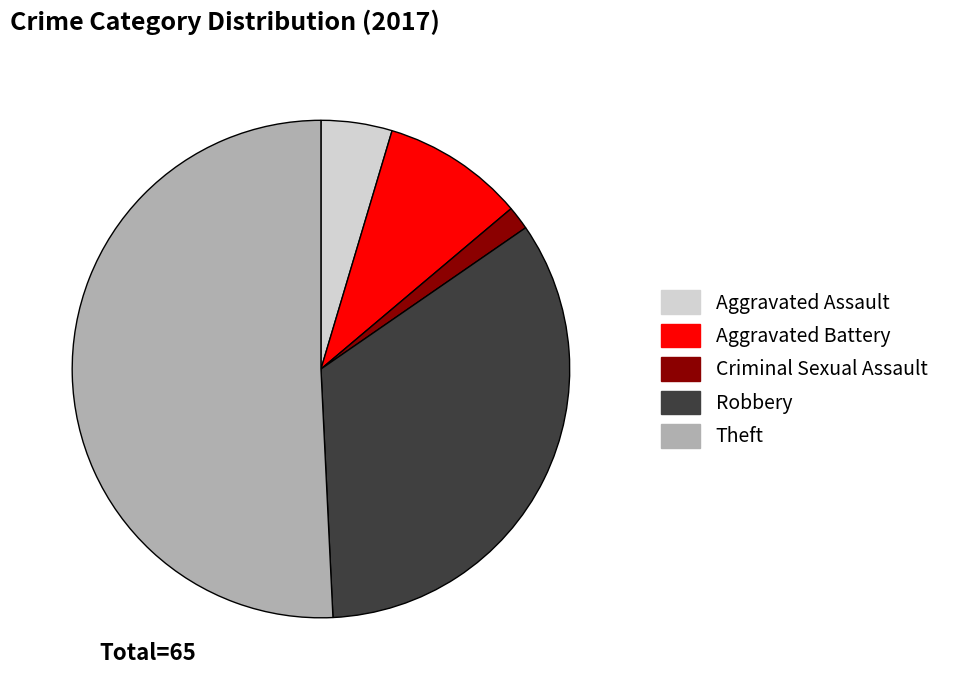

Combined, do Robbery and Aggravated Battery account for over 50%?

No